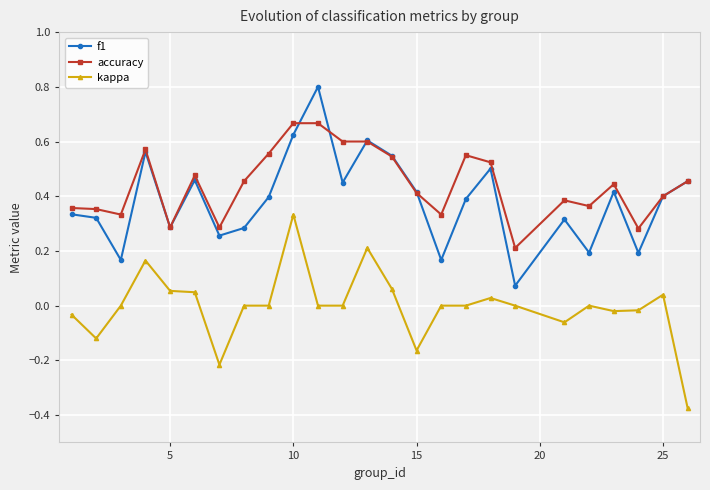

Which series has the largest total across all categories?

accuracy